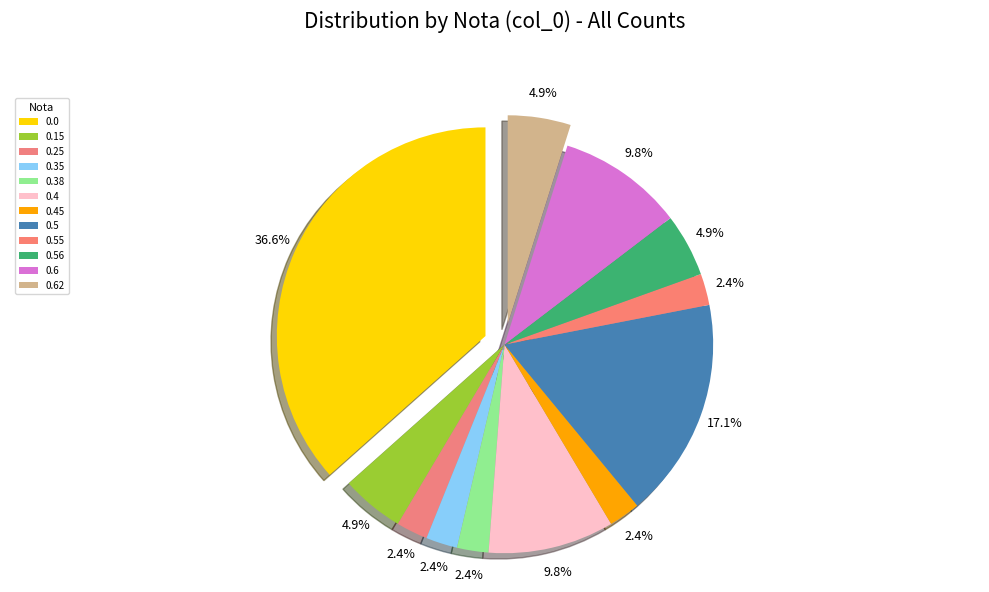

Is the sum of 0.35 and 0.0 greater than half?

No